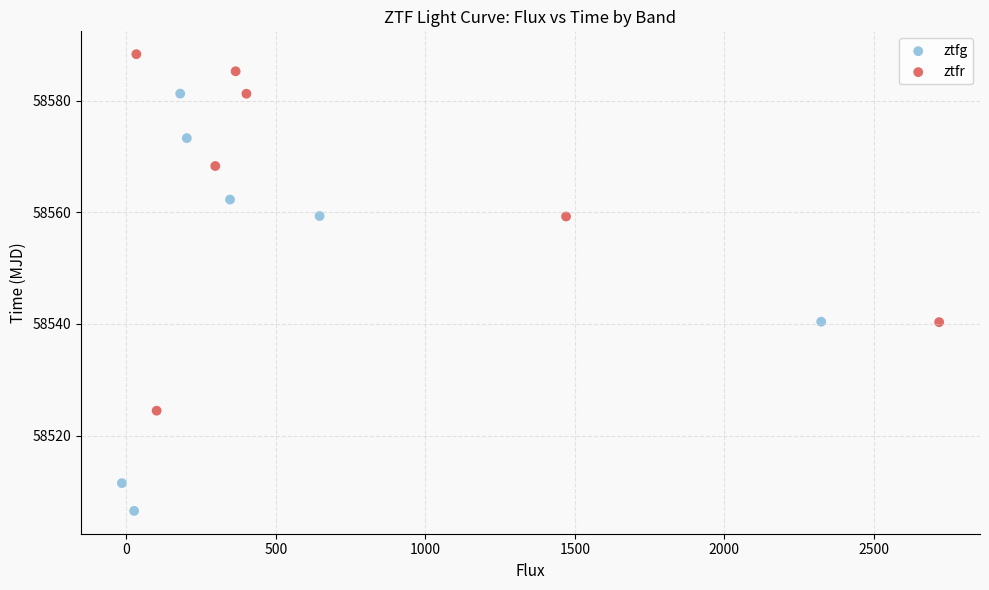

Which series has the largest Y range (max minus min)?

ztfg